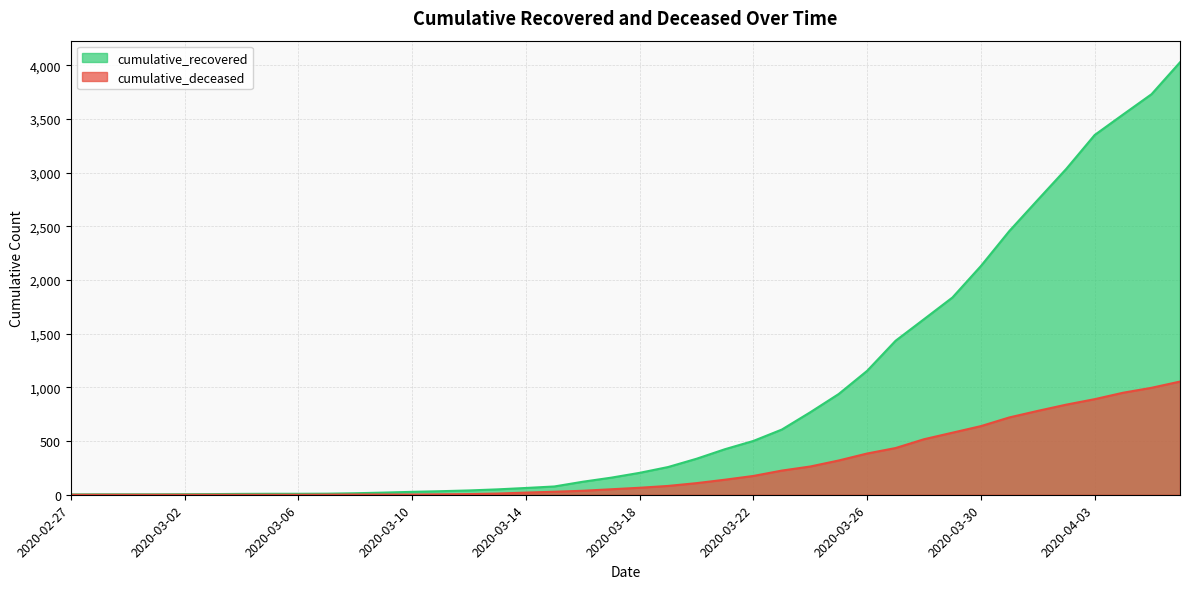

The cumulative_deceased series shows 6 at 2020-03-12. True or false?

True